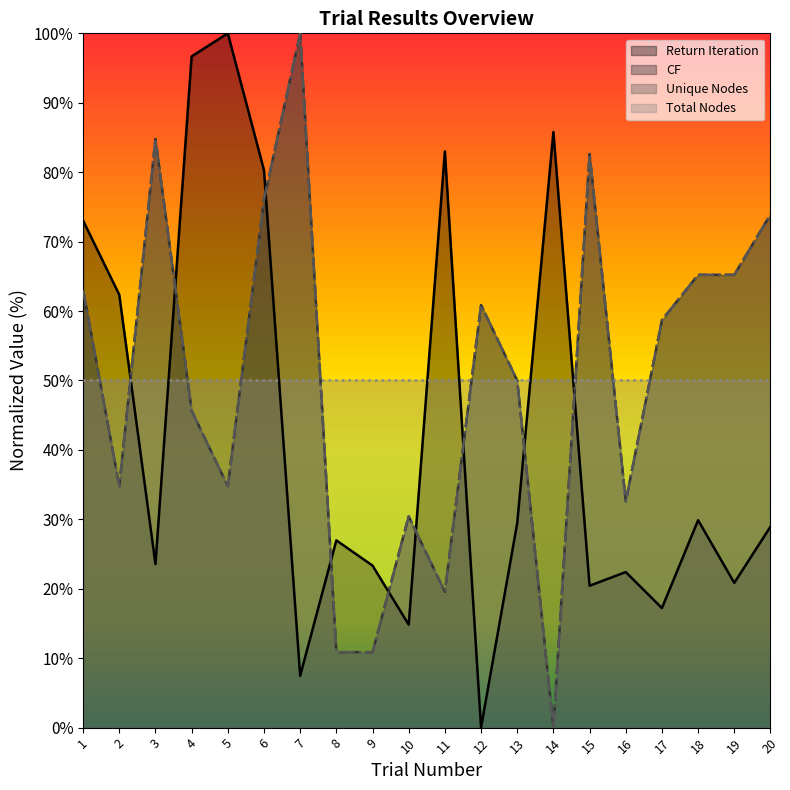

List the labels in order of Unique Nodes value, largest first.

7, 3, 15, 6, 20, 18, 19, 1, 12, 17, 13, 4, 2, 5, 16, 10, 11, 8, 9, 14